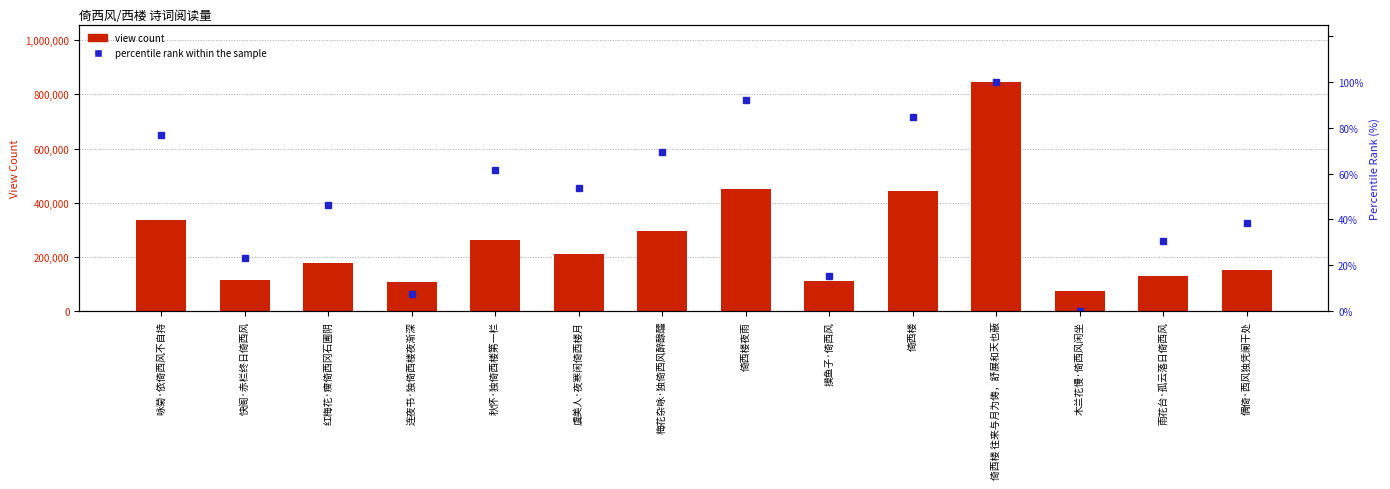

Which series has the largest range (max minus min)?

view count